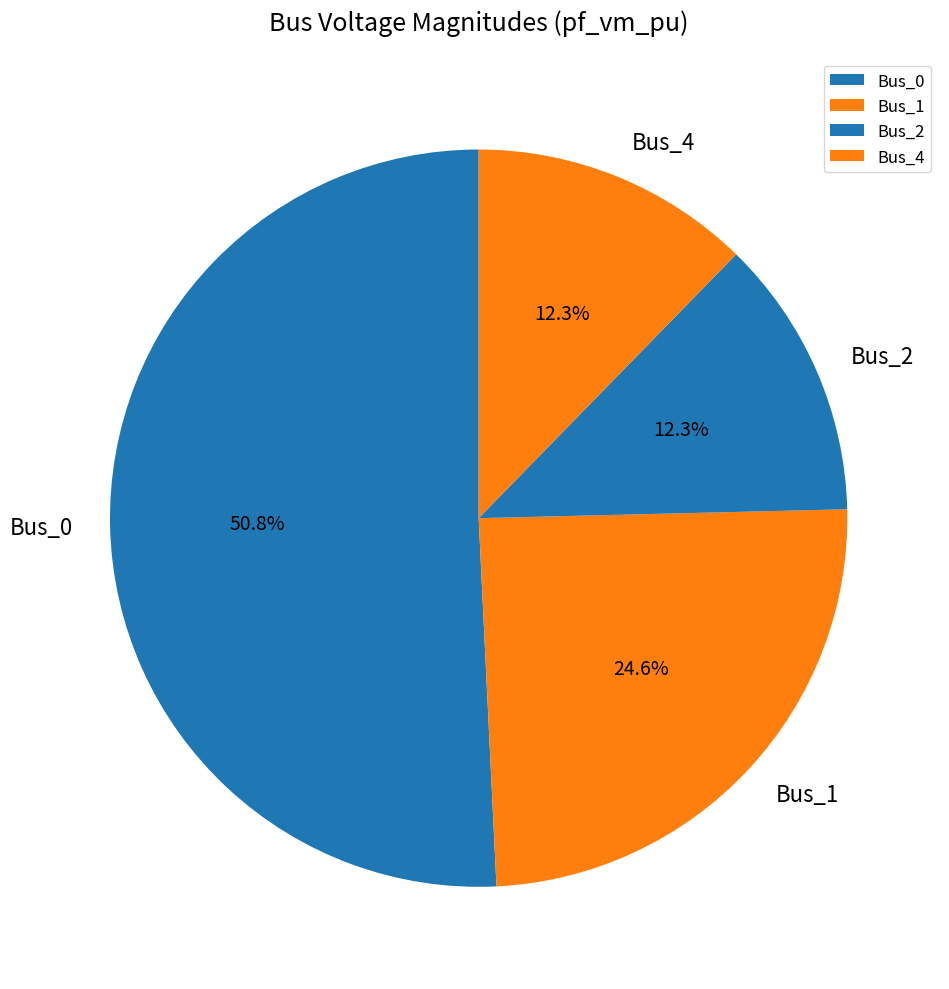

What is the largest slice in the pie chart?

Bus_0